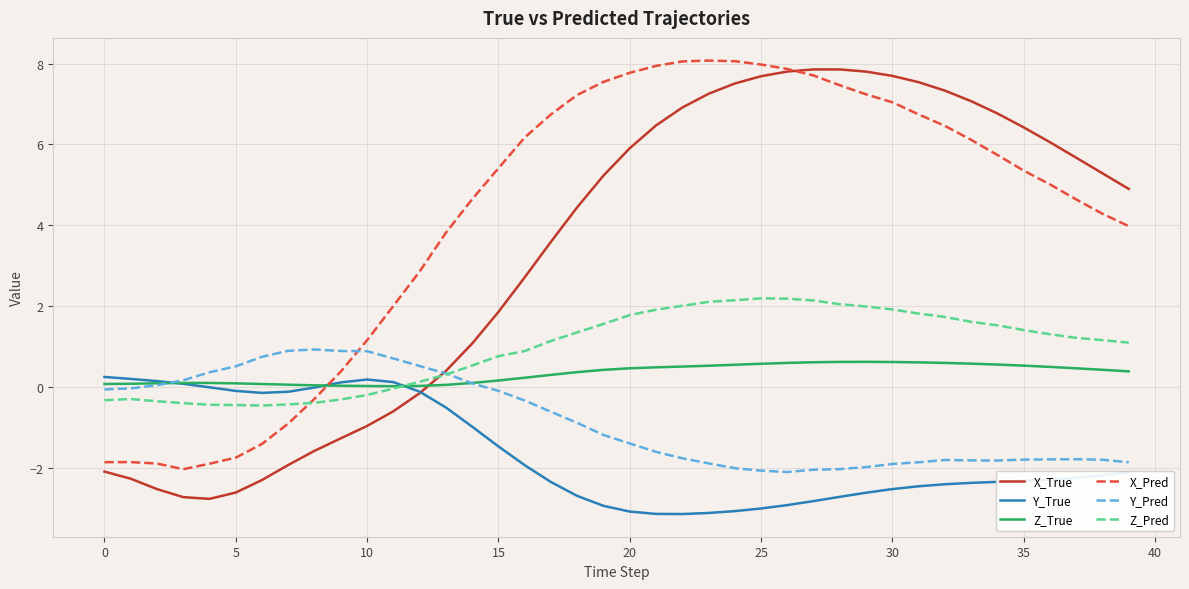

Which series has the largest range (max minus min)?

X_True